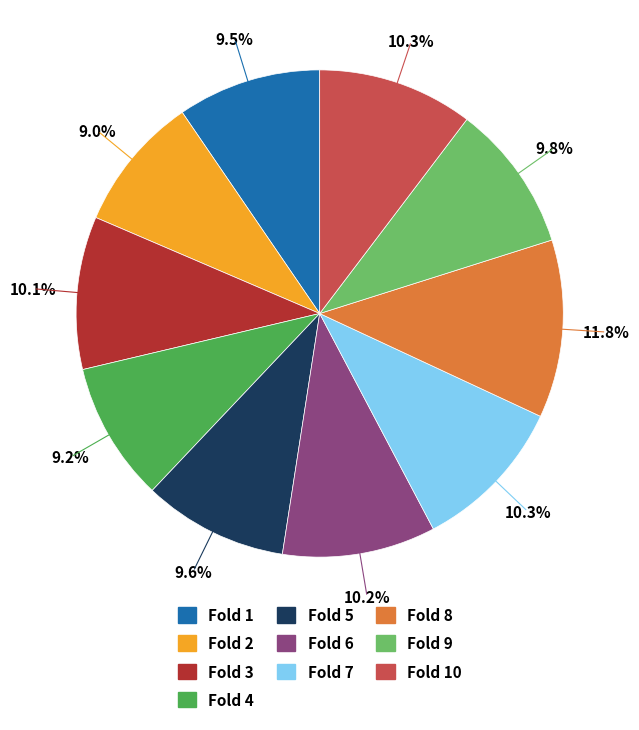

Is there a majority slice in this chart?

No